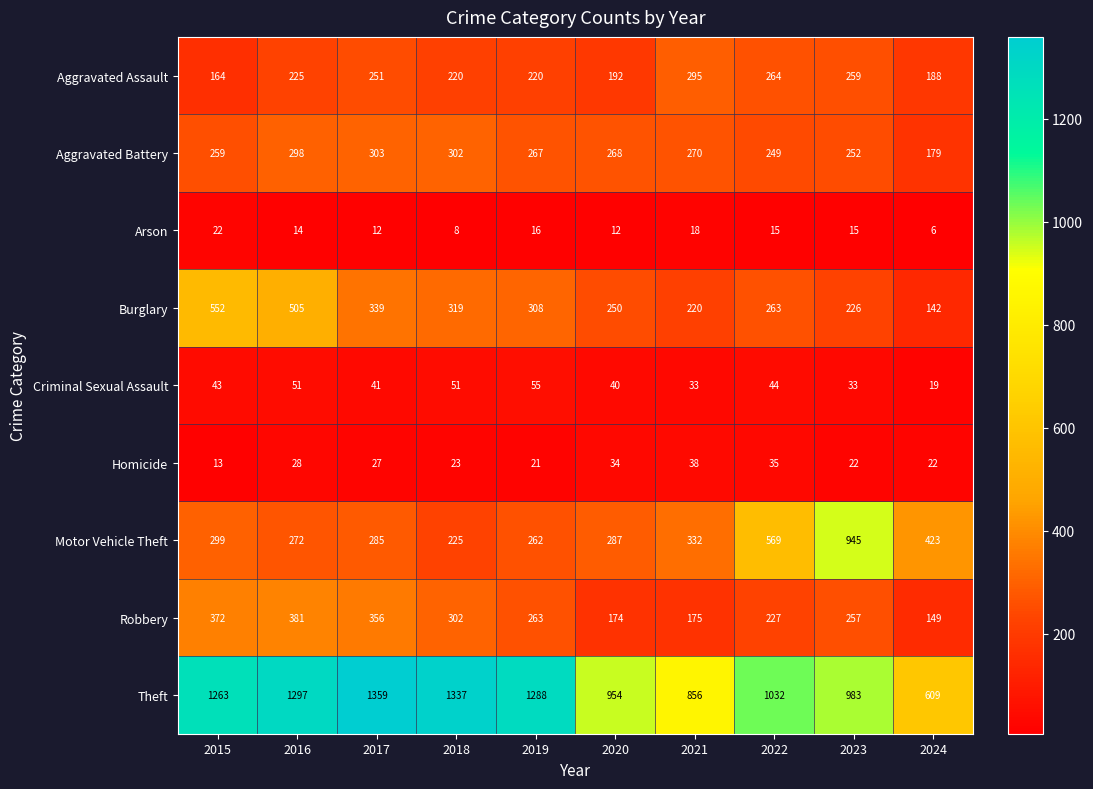

What is the sum of the Homicide values at 2020 and 2019?

55